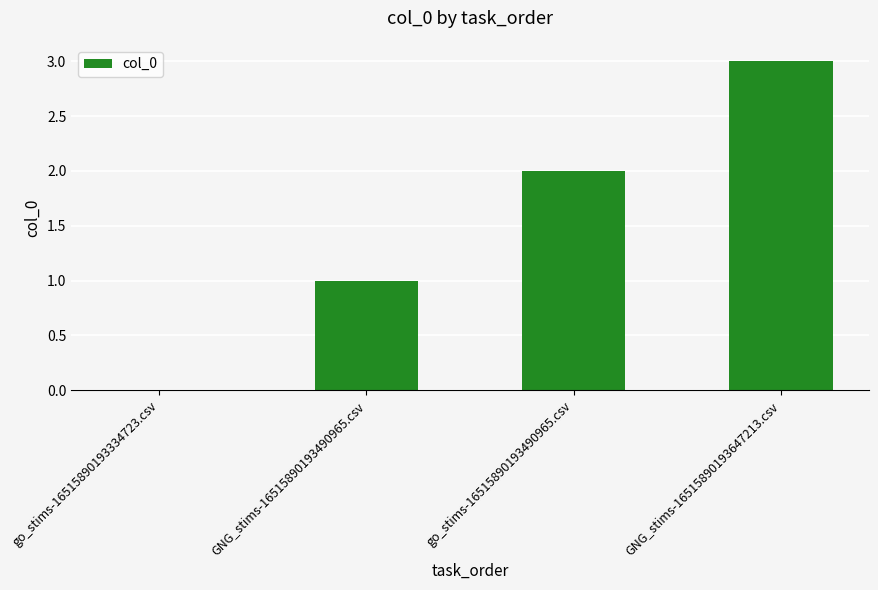

What is the approximate value at go_stims-16515890193490965.csv?

2